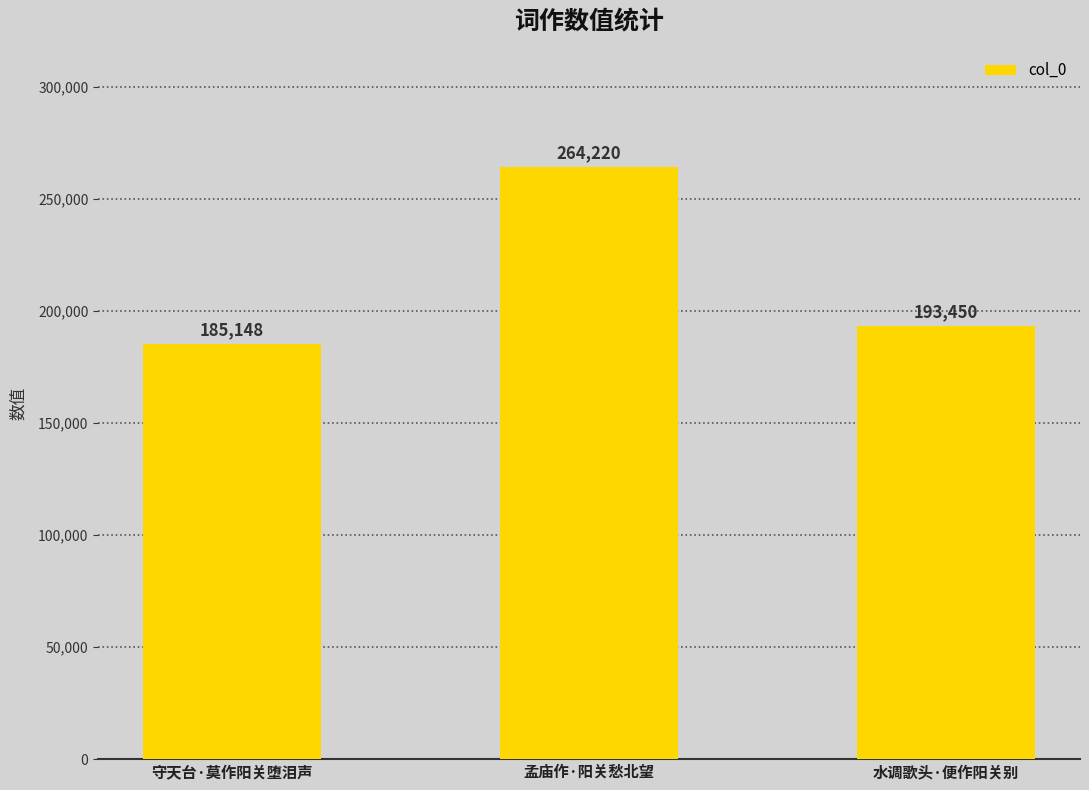

At which category does the chart reach its peak across all series?

孟庙作·阳关愁北望